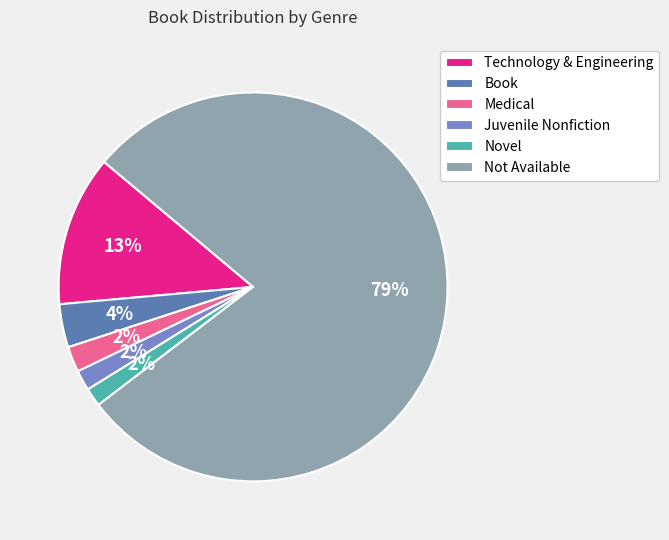

What is the ratio of the value at Juvenile Nonfiction to the value at Book?

0.5